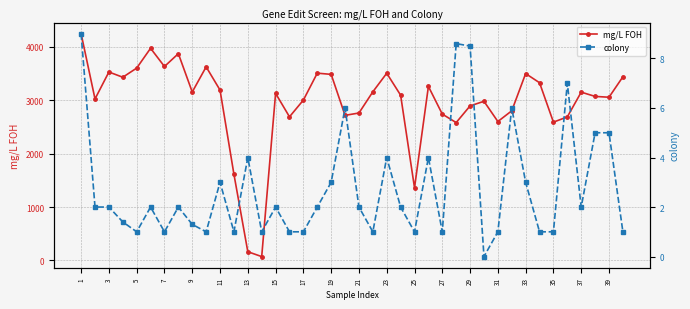

Count the number of data series in this chart.

2